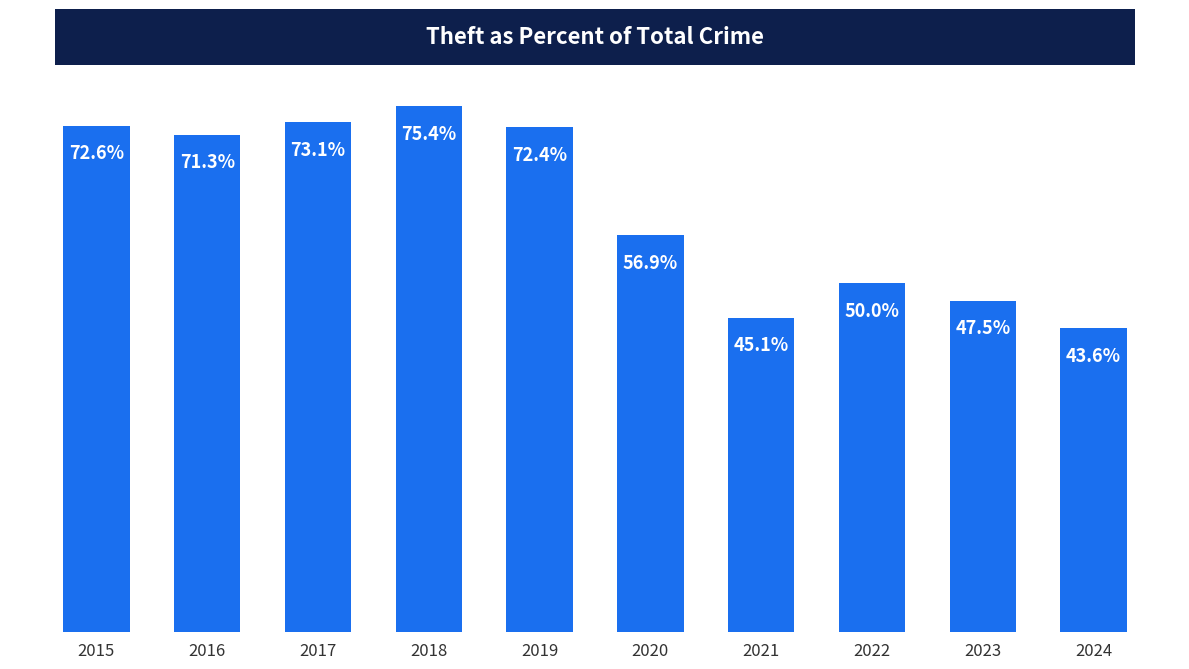

List the labels in order of value, smallest first.

2024, 2021, 2023, 2022, 2020, 2016, 2019, 2015, 2017, 2018